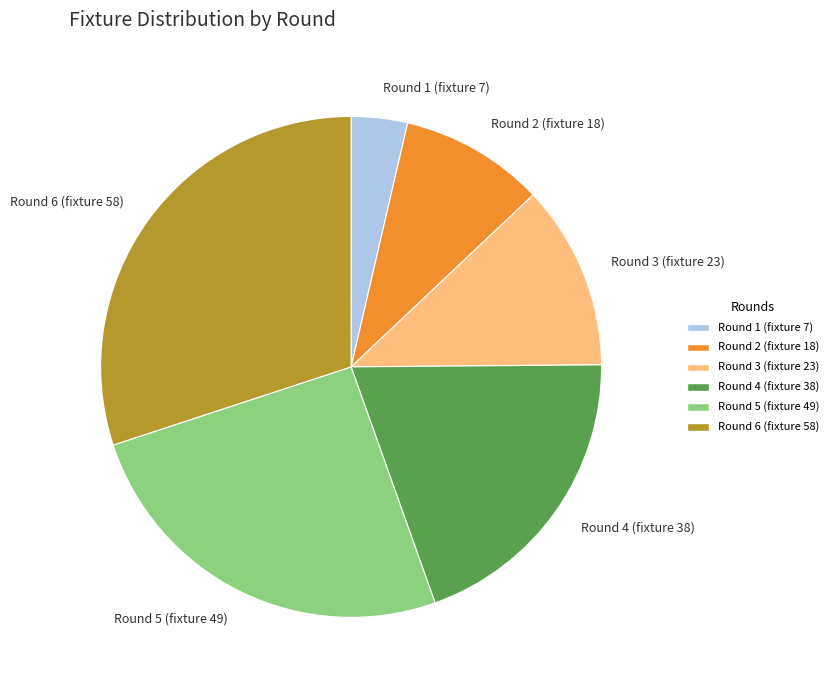

Combined, do Round 6 (fixture 58) and Round 5 (fixture 49) account for over 50%?

Yes